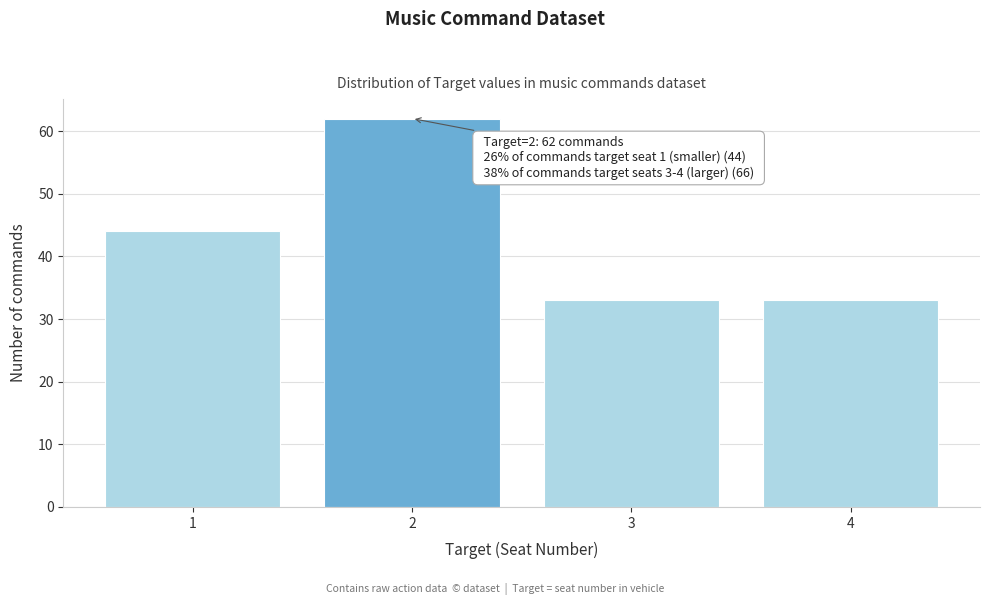

Reading left to right, list all the values displayed in this chart.

44	62	33	33